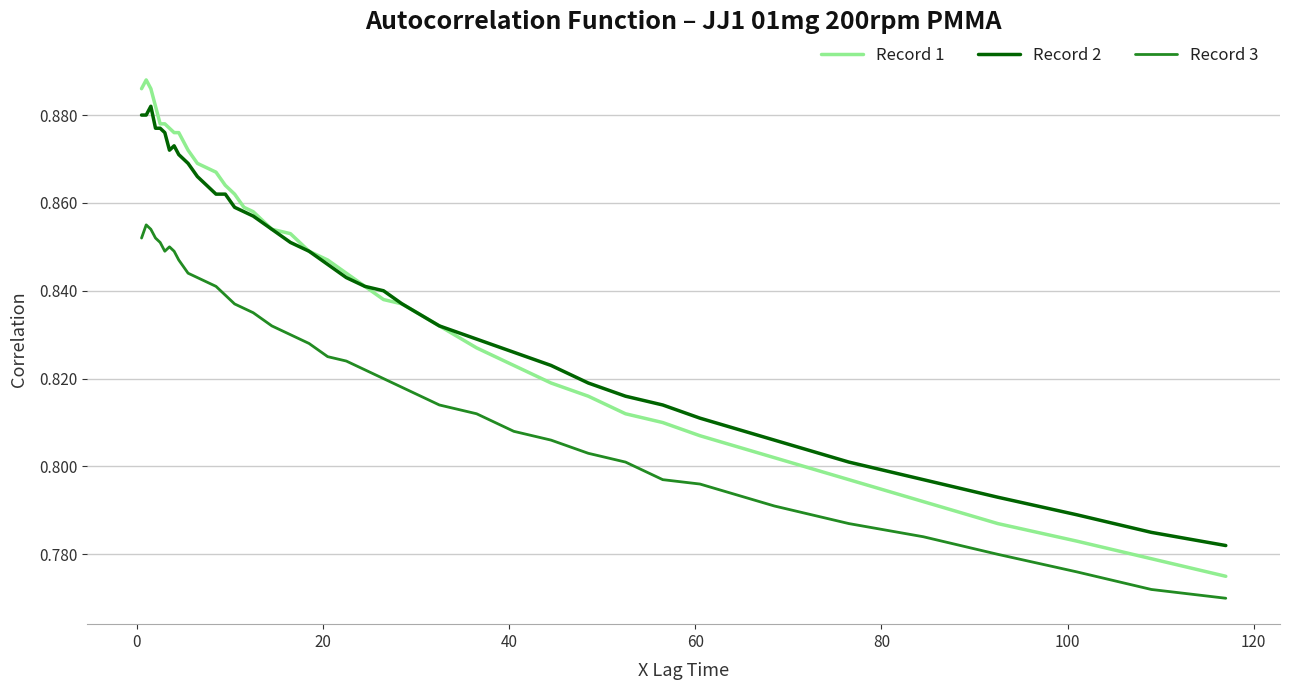

True or false: Record 2 and Record 3 cross at least once.

False